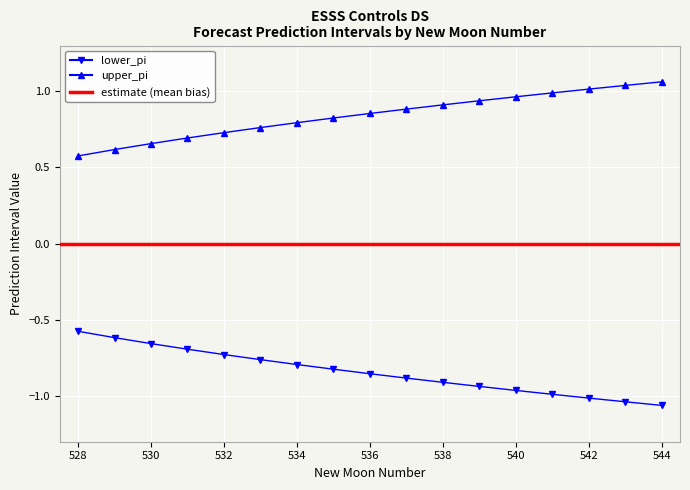

Between 528 and 533, which series saw the biggest shift?

lower_pi